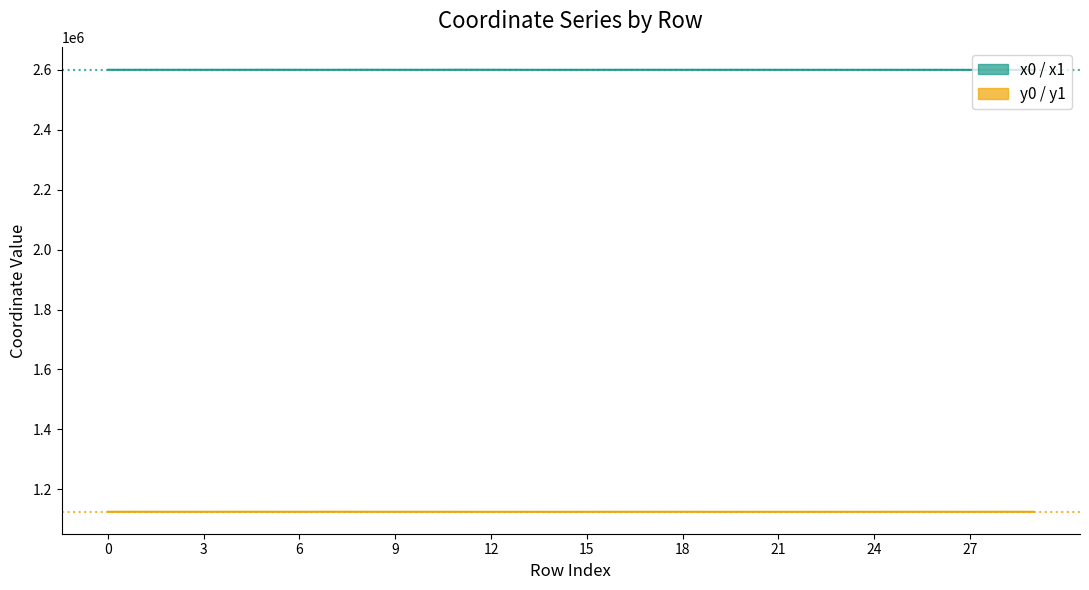

List the labels in order of y1 value, largest first.

4, 7, 0, 1, 5, 2, 3, 8, 28, 6, 26, 10, 9, 16, 17, 18, 11, 25, 24, 12, 22, 23, 14, 15, 21, 19, 20, 27, 29, 13